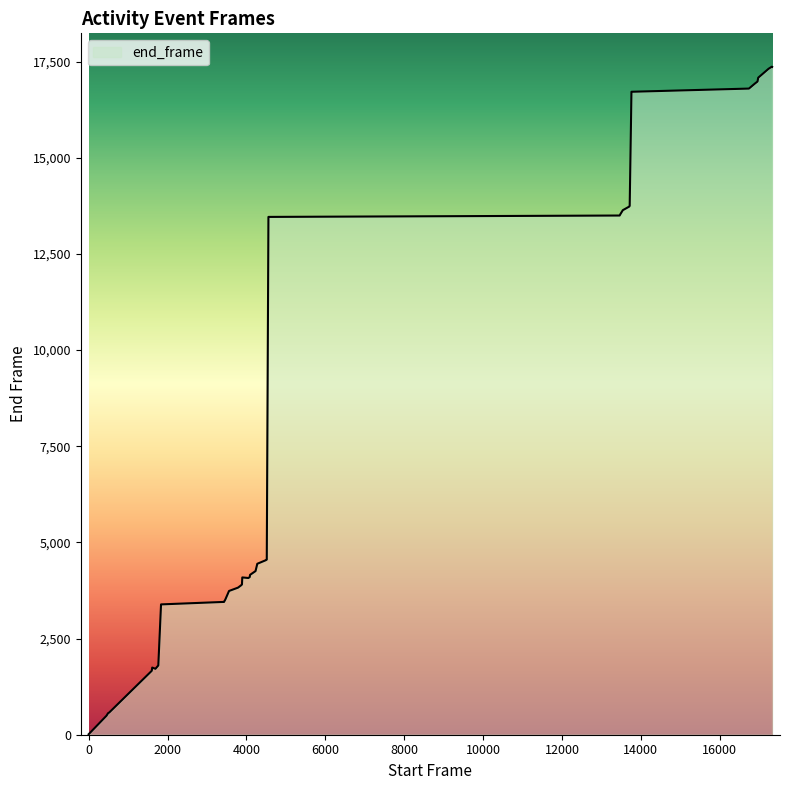

What is the difference between the maximum and minimum values?

17352